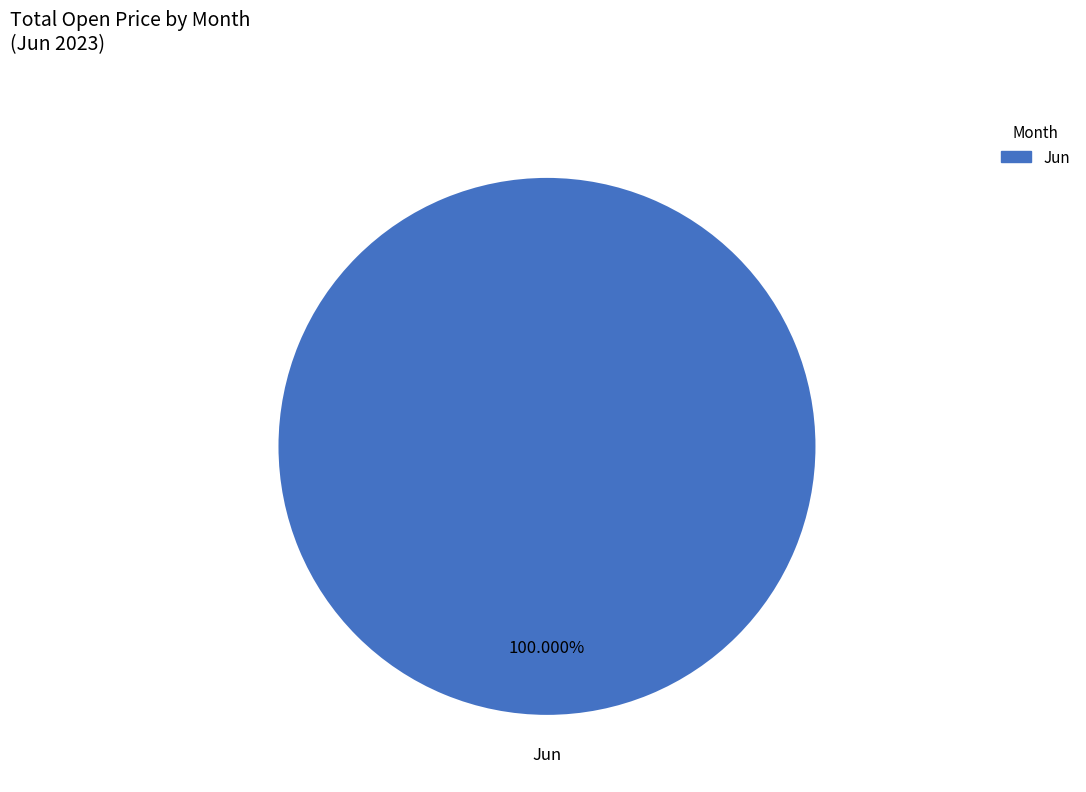

Is there any slice that represents more than half of the pie?

Yes